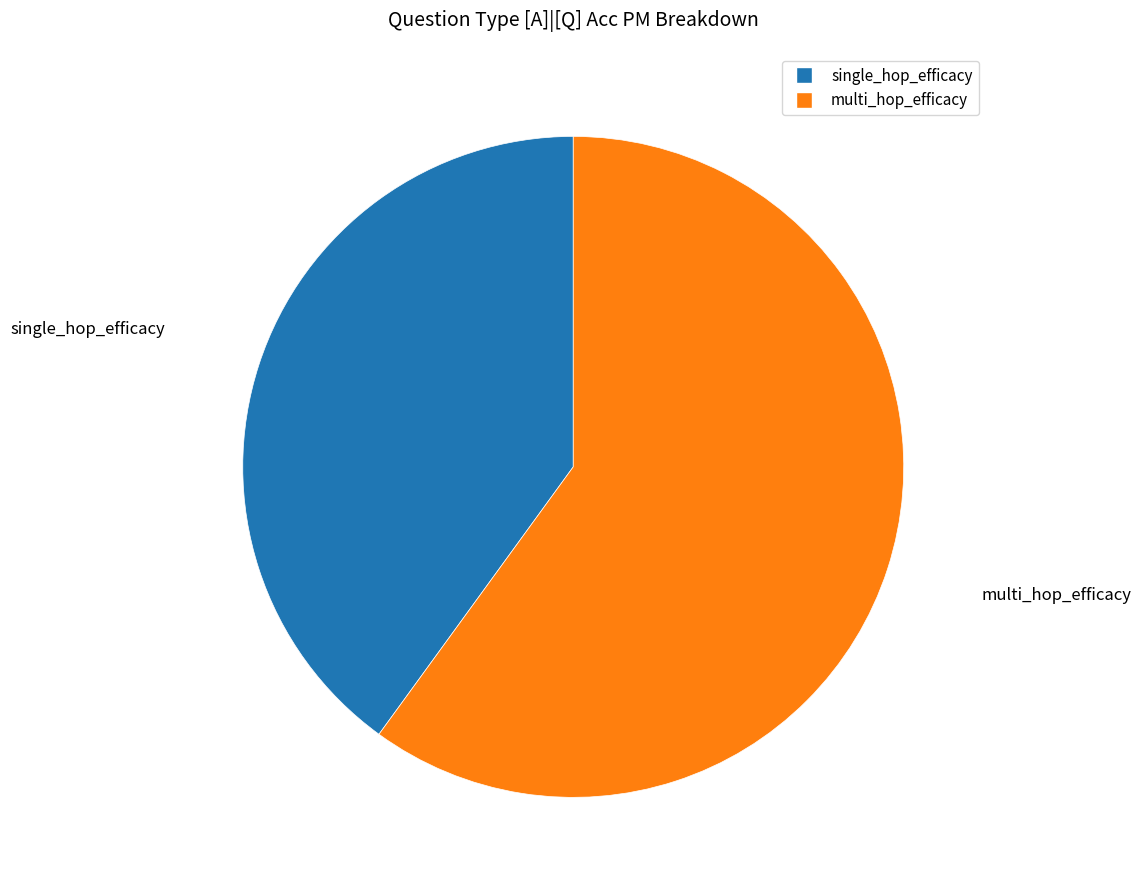

True or false: single_hop_efficacy accounts for 40% of the total.

True